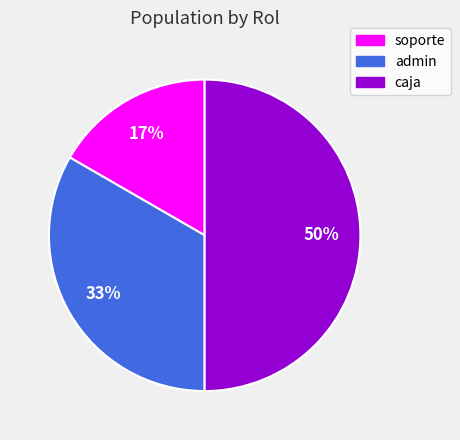

Is the sum of caja and soporte greater than half?

Yes